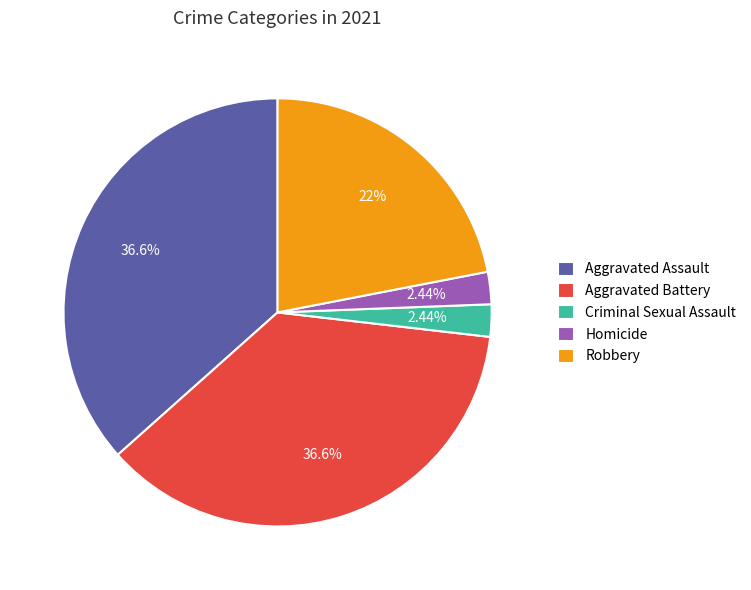

What portion of the pie excludes Aggravated Battery?

63.4%